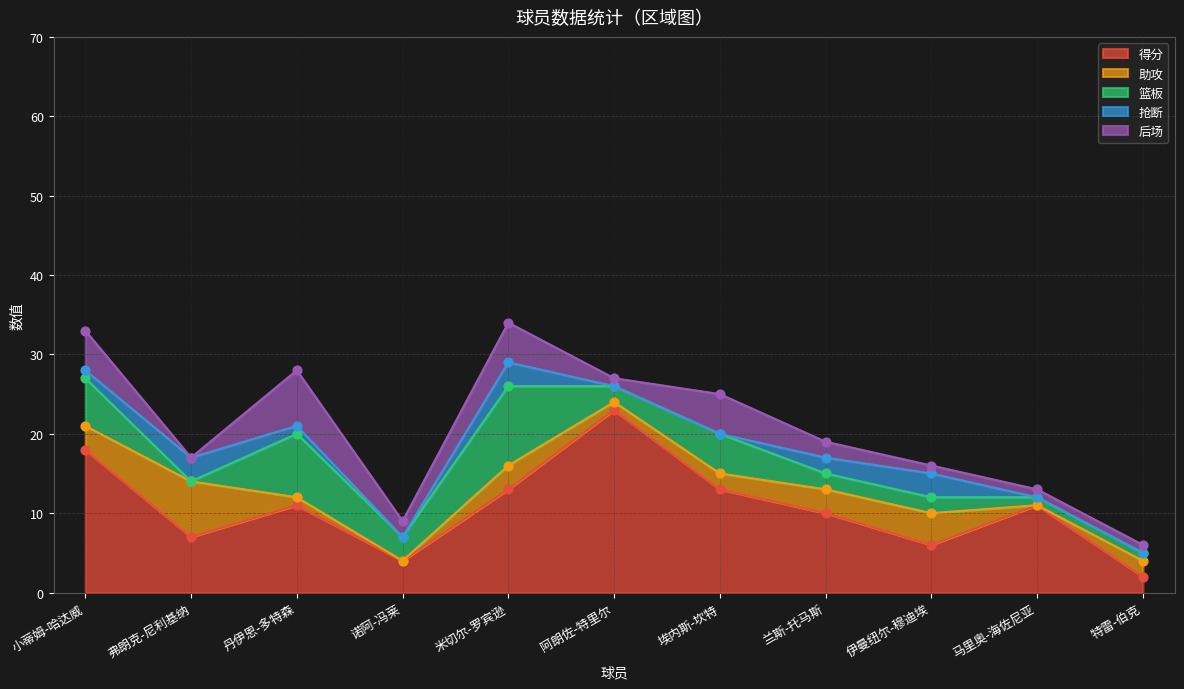

At how many categories does at least one series exceed 7?

7